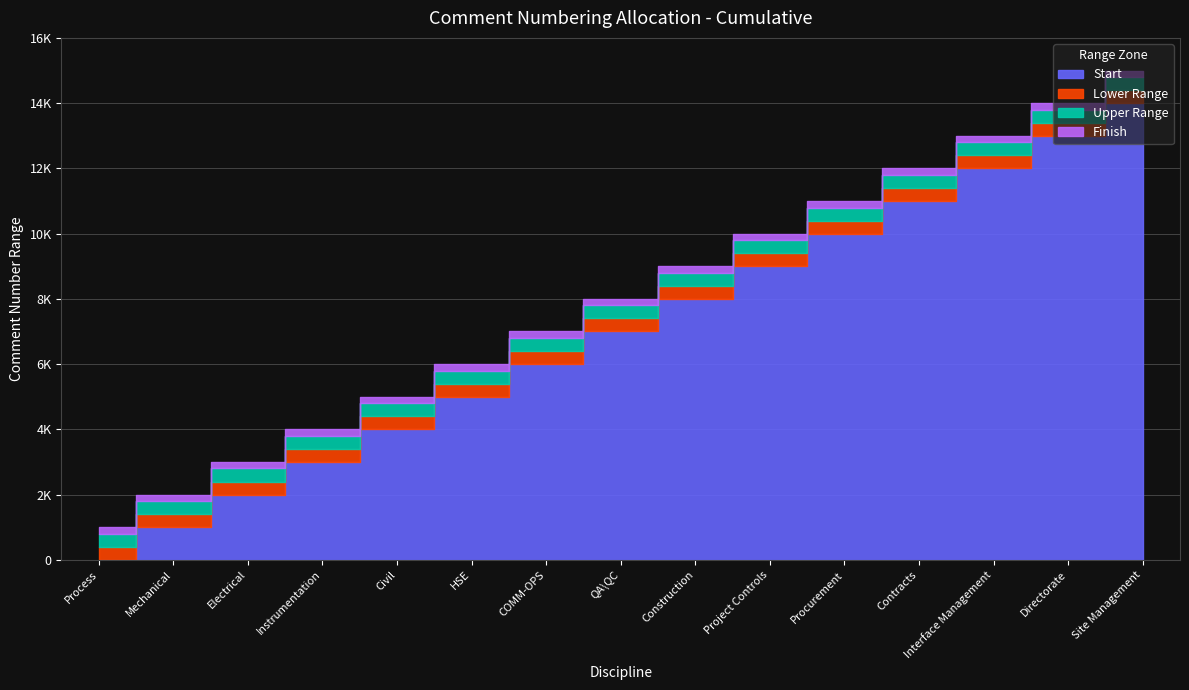

What is the spread (max minus min) of values at Procurement?

999